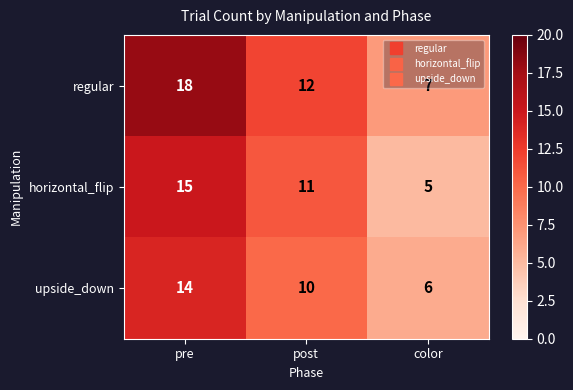

Between pre and color, which series saw the biggest shift?

regular